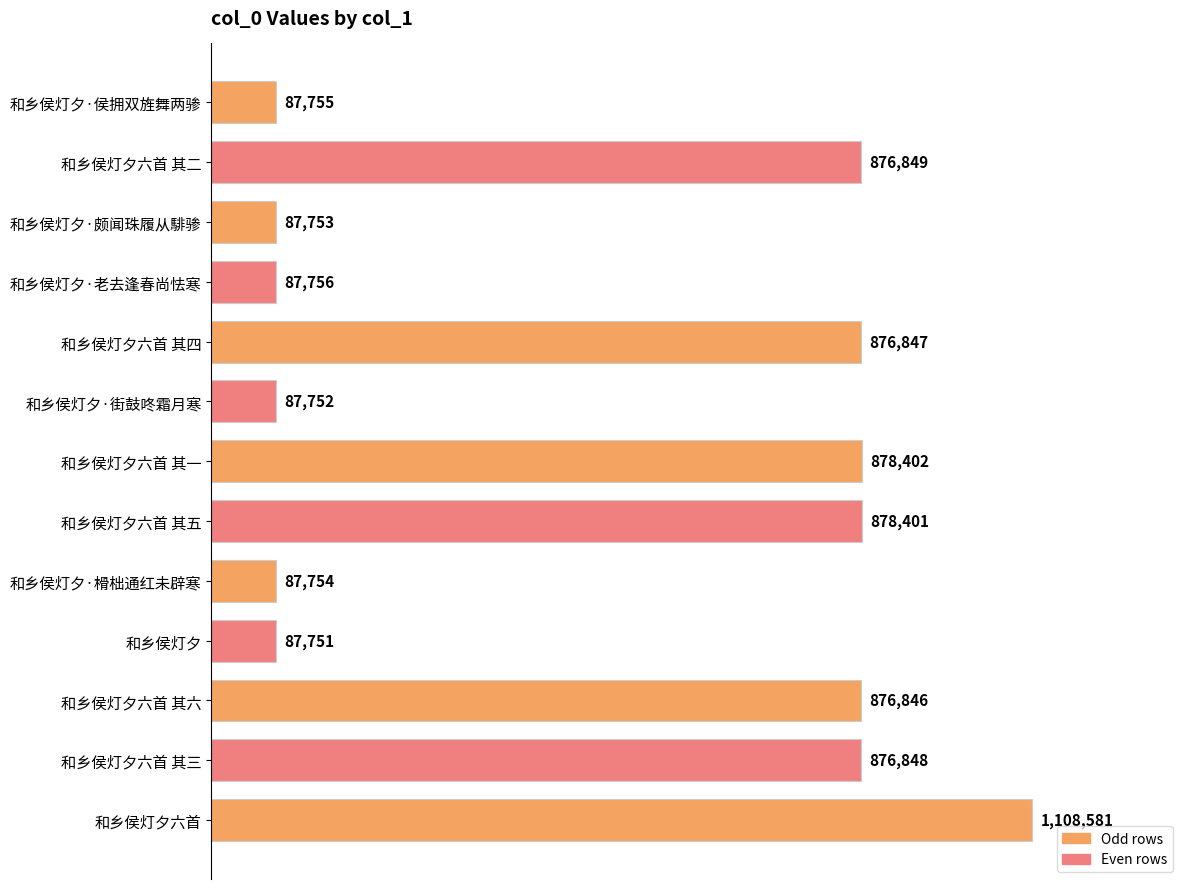

At which category does the chart reach its minimum across all series?

和乡侯灯夕